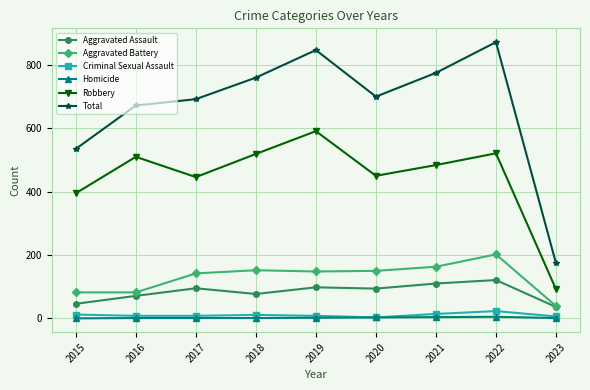

What is the difference between the maximum and minimum values in the Homicide series?

5